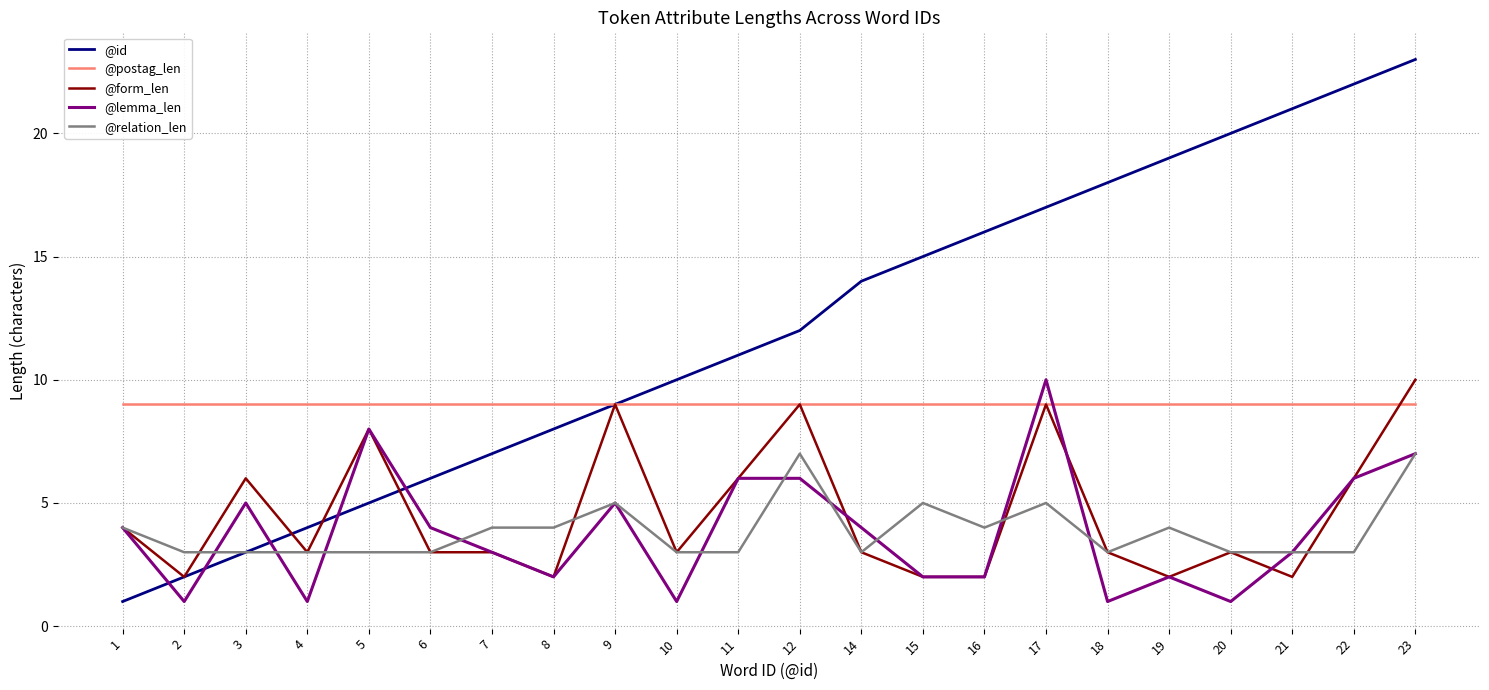

Which series changed the most between 4 and 20?

@id